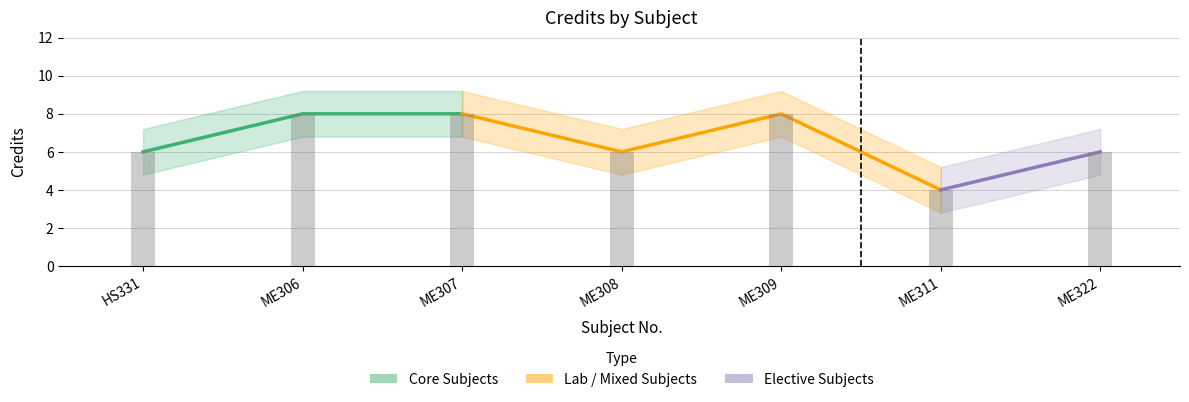

Which category has the lowest value across all series?

ME311